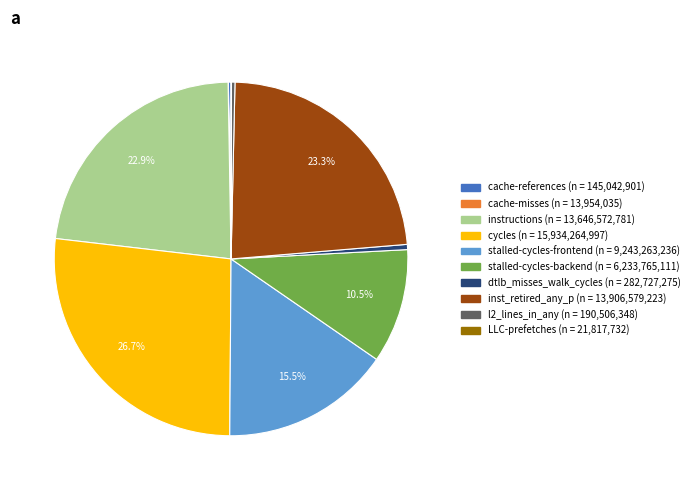

What percentage is NOT represented by inst_retired_any_p?

76.7%